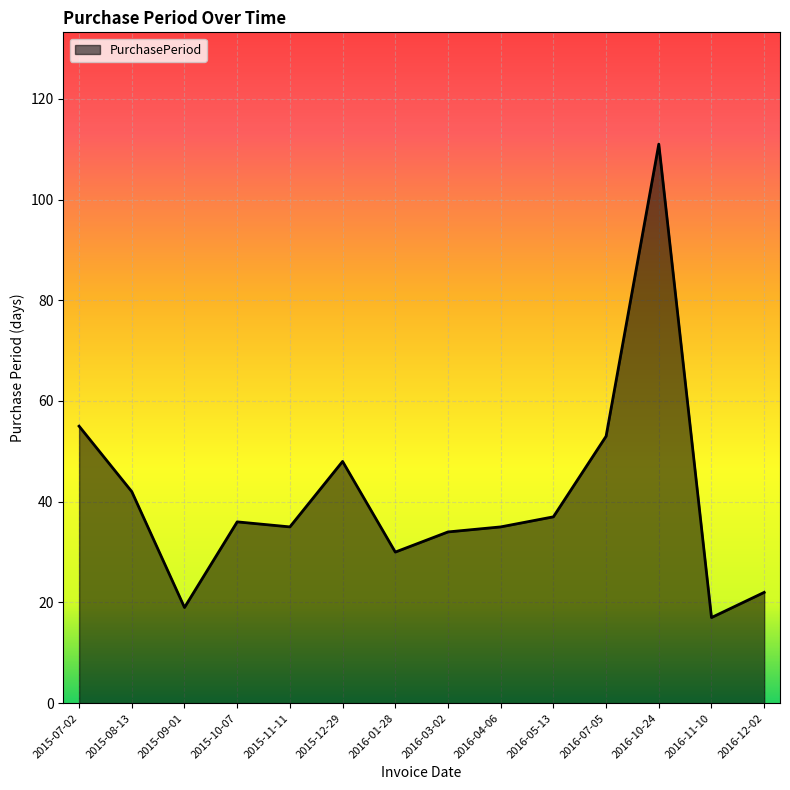

At which category does the data reach its first local valley?

2015-09-01